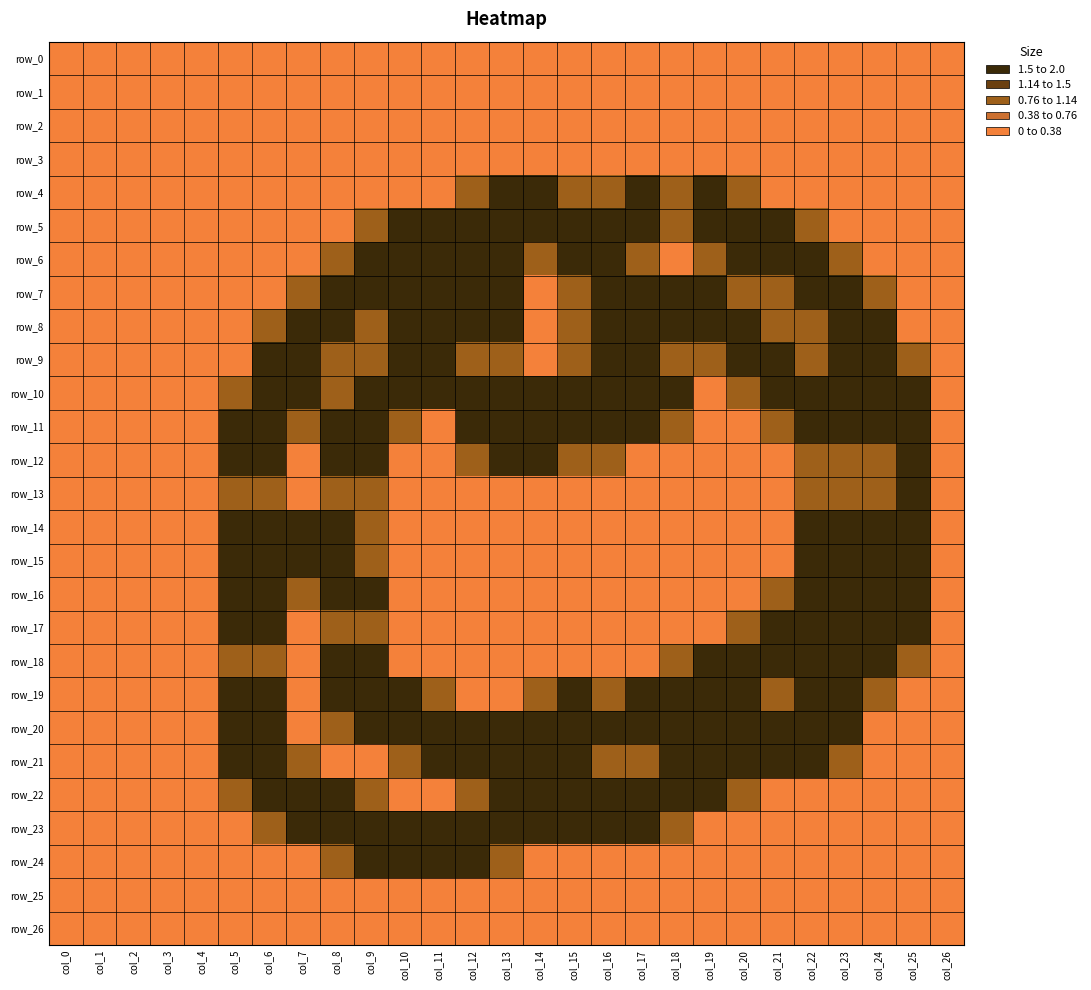

List the labels in order of row_6 value, smallest first.

col_0, col_1, col_2, col_3, col_4, col_5, col_6, col_7, col_18, col_24, col_25, col_26, col_8, col_14, col_17, col_19, col_23, col_13, col_20, col_9, col_10, col_11, col_12, col_15, col_16, col_21, col_22